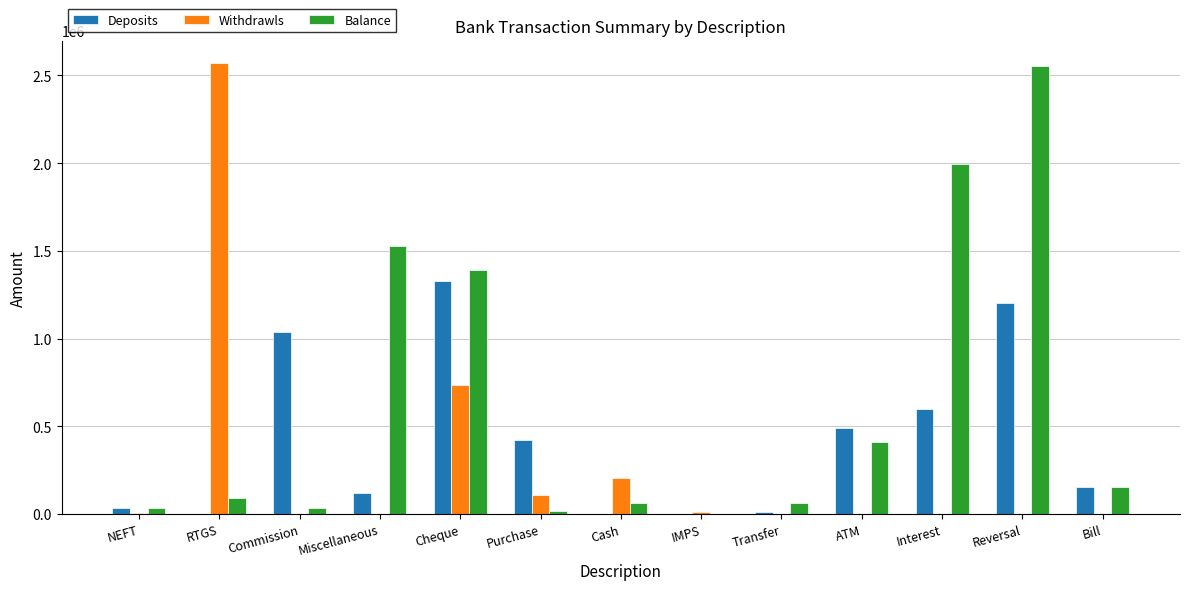

At which label does Deposits reach its peak?

Cheque